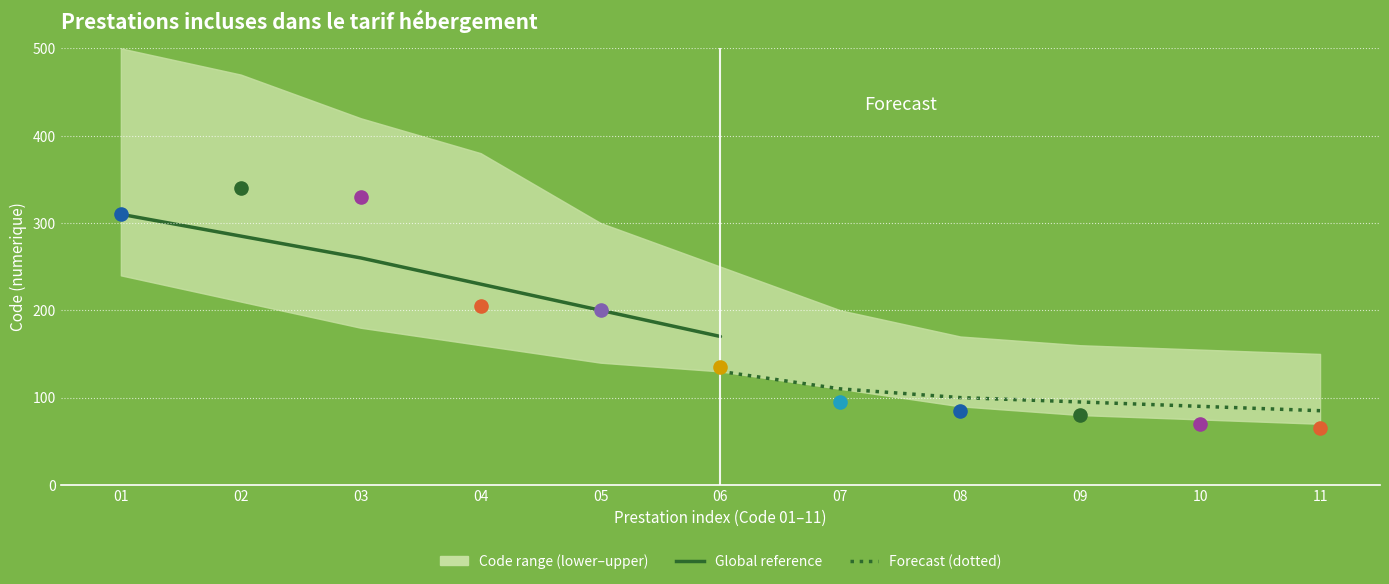

What is the total value across all series at 01?

440